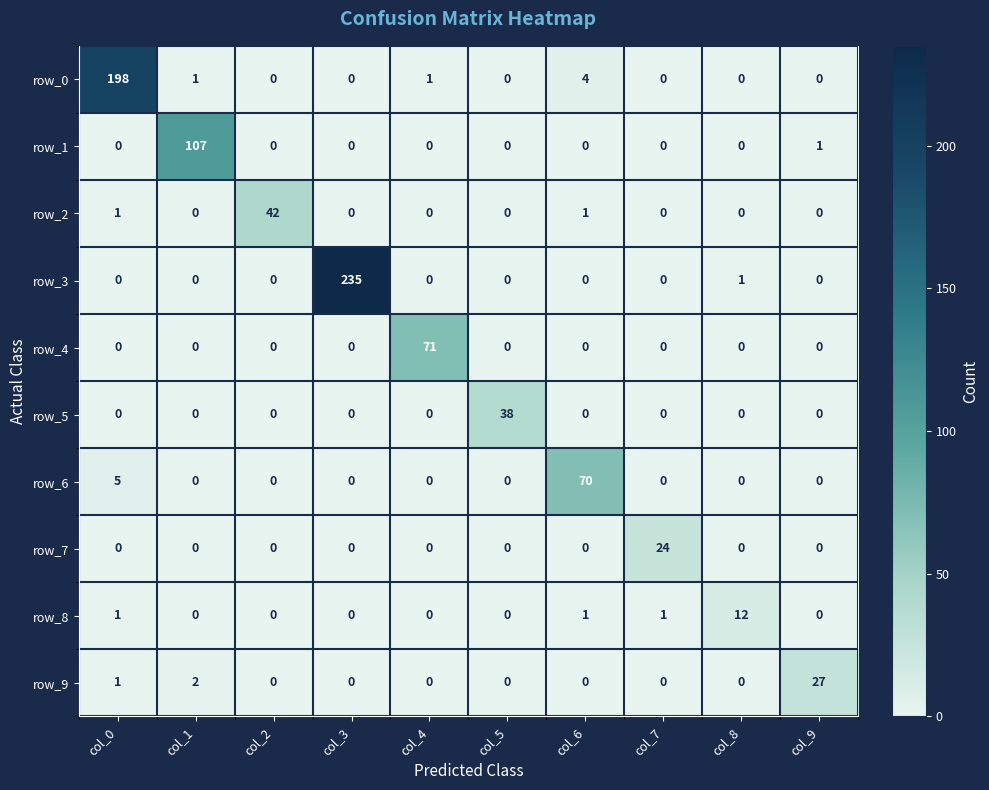

The row_5 series shows 65 at col_5. True or false?

False